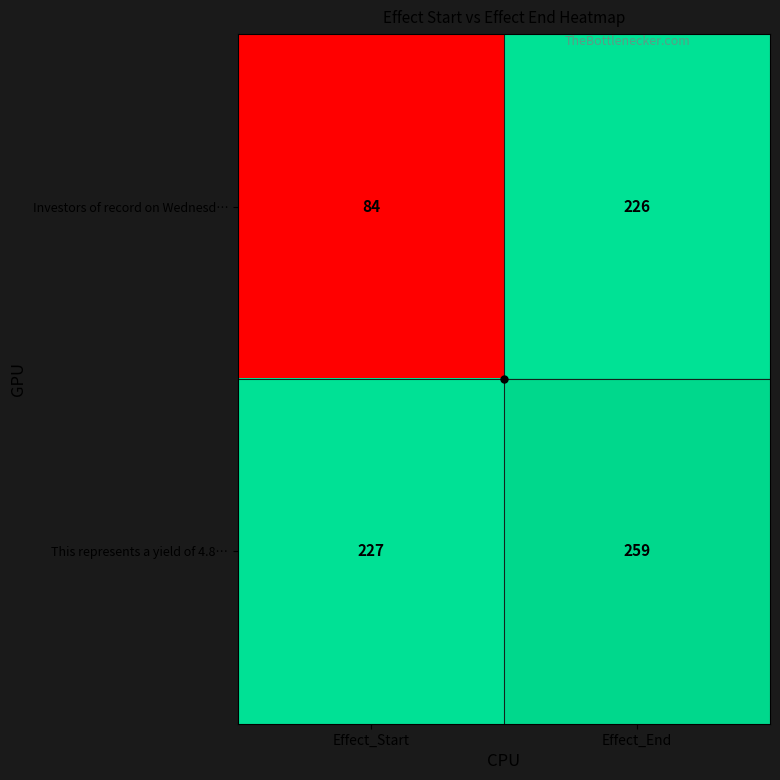

True or false: Investors of record on Wednesd… has a value of 226 at Effect_End.

True